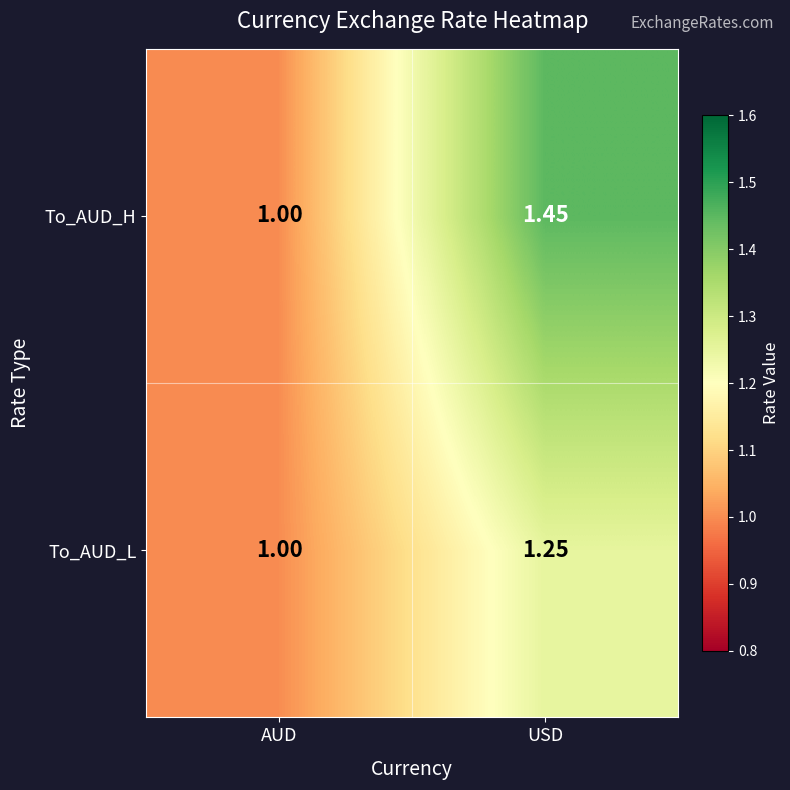

Which series changed the most between AUD and USD?

To_AUD_H